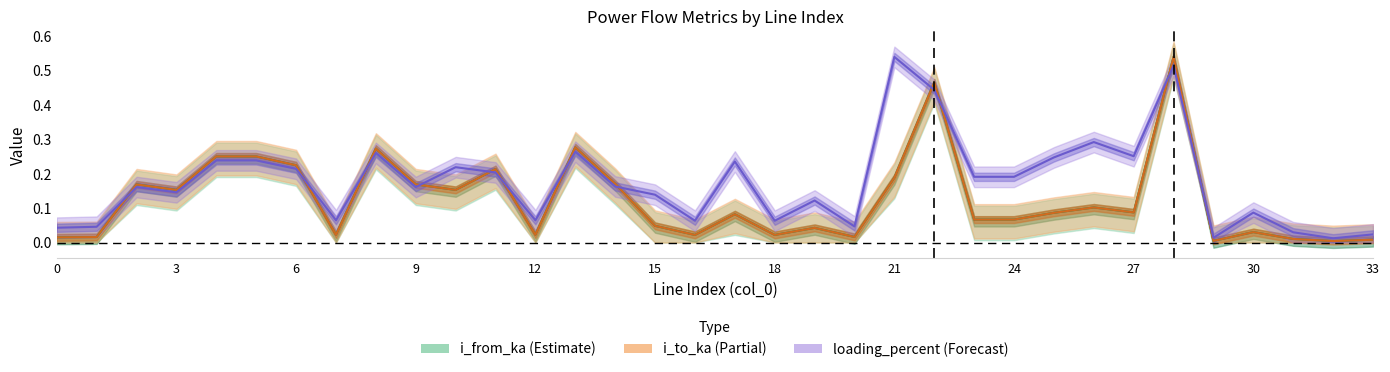

Between which two adjacent categories do loading_percent and i_to_ka first intersect?

1 and 2